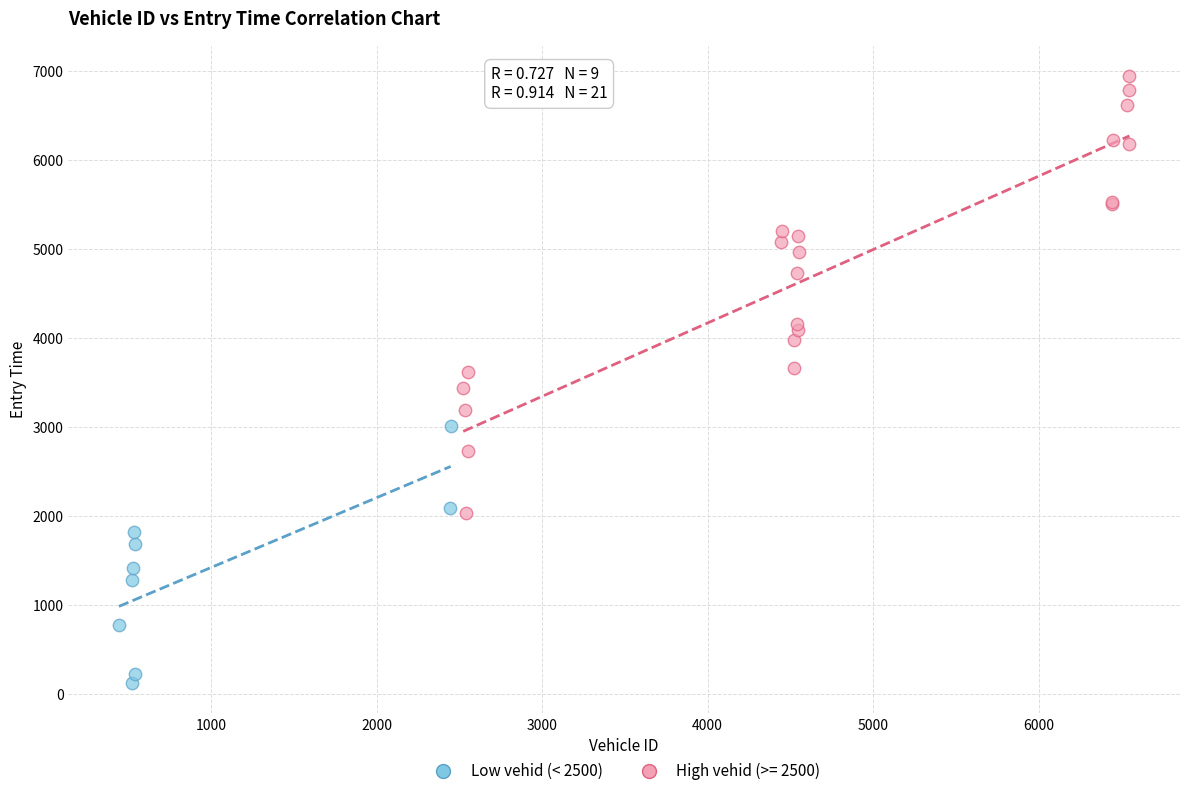

Which series has the widest spread of Y values?

High vehid (>= 2500)